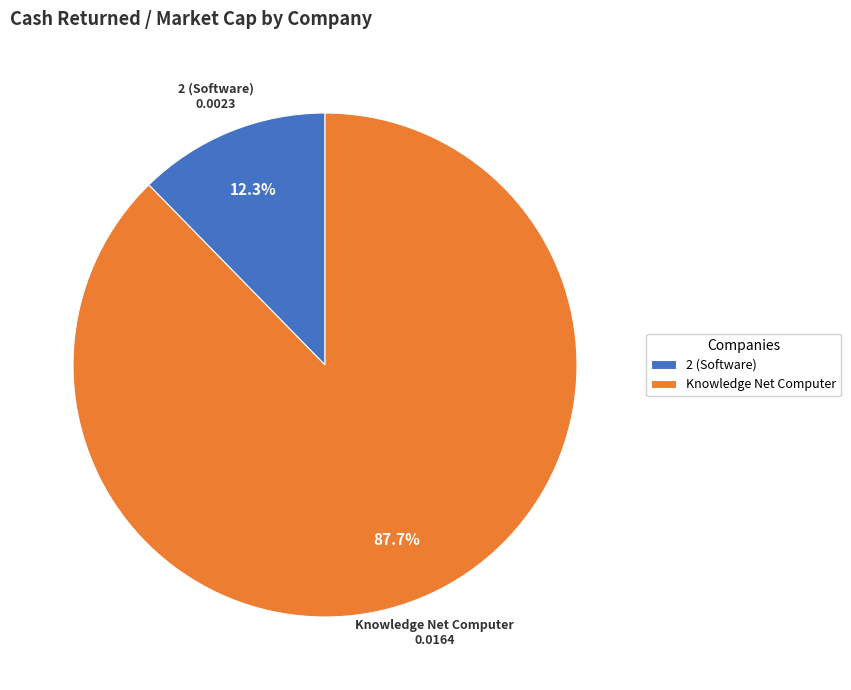

How much of the chart is everything except Knowledge Net Computer?

12.3%